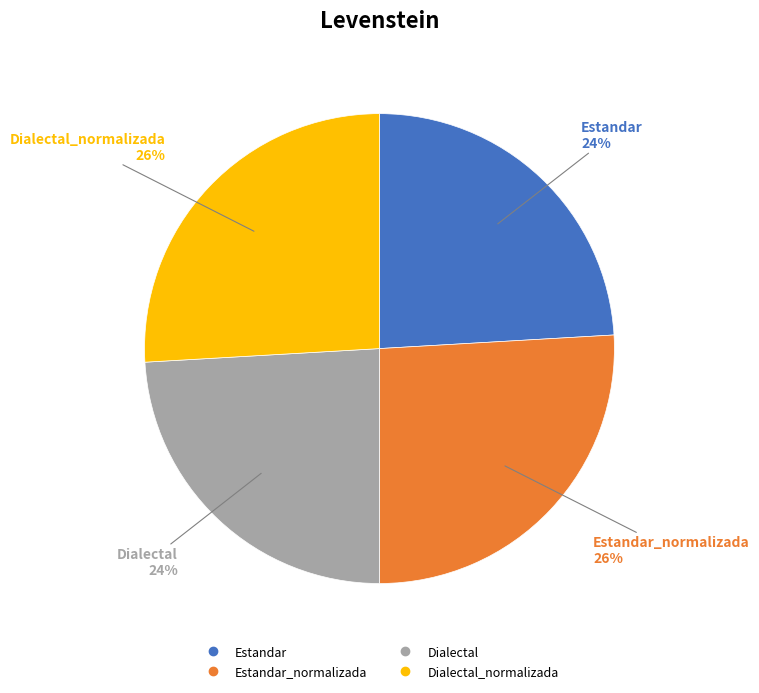

Is there any slice that represents more than half of the pie?

No